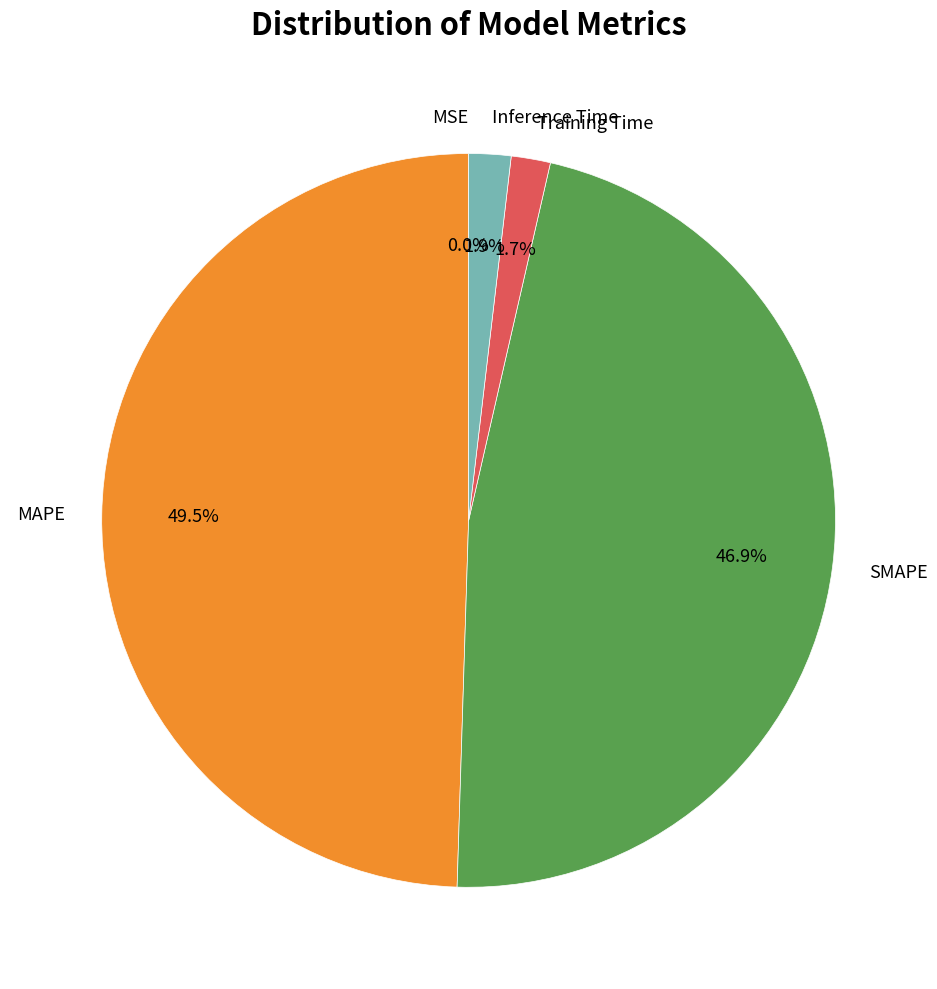

What percentage is the Inference Time slice, to the nearest percent?

2%